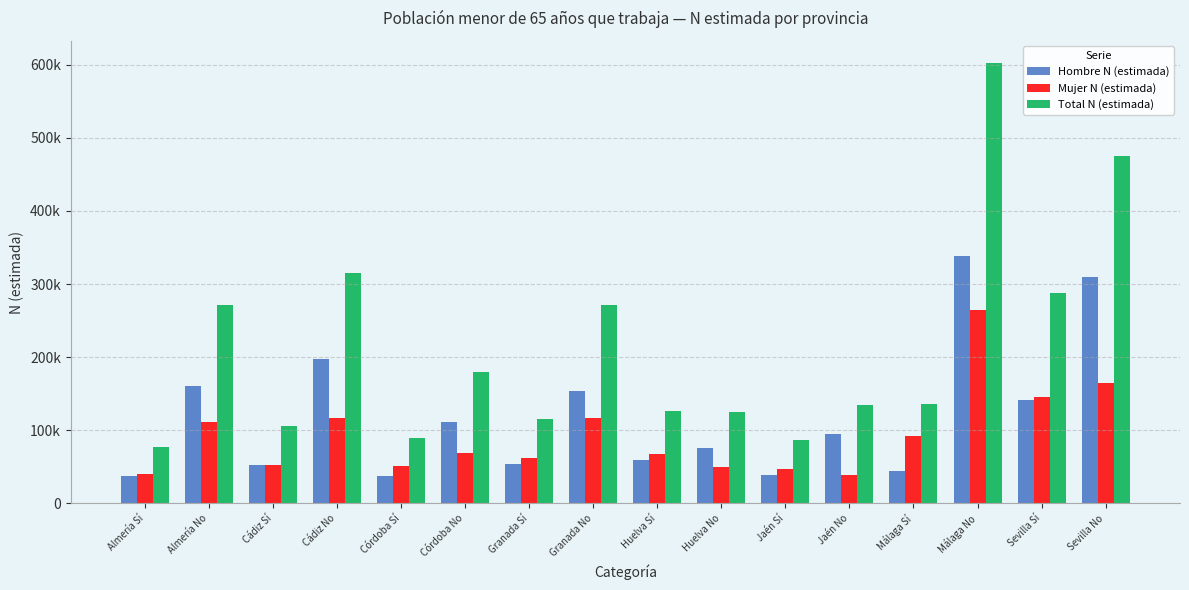

What are all the series names shown in the legend?

Hombre N (estimada), Mujer N (estimada), Total N (estimada)